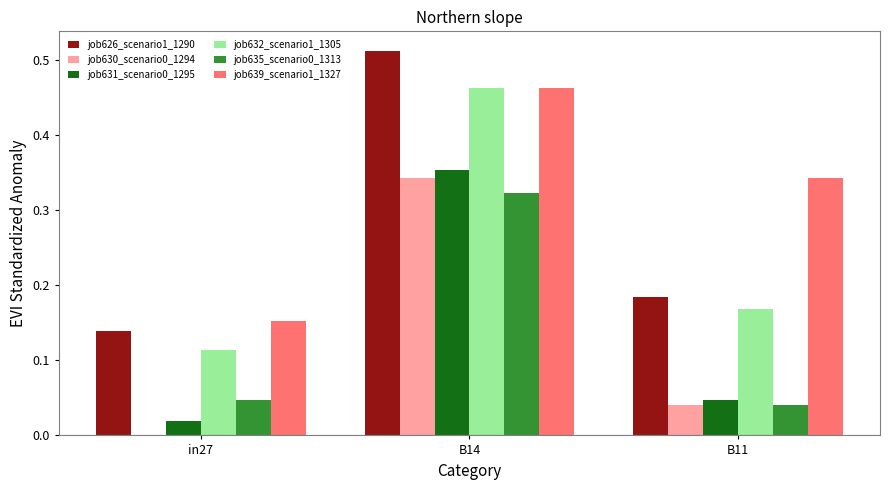

Between in27 and B14, which series saw the biggest shift?

job626_scenario1_1290